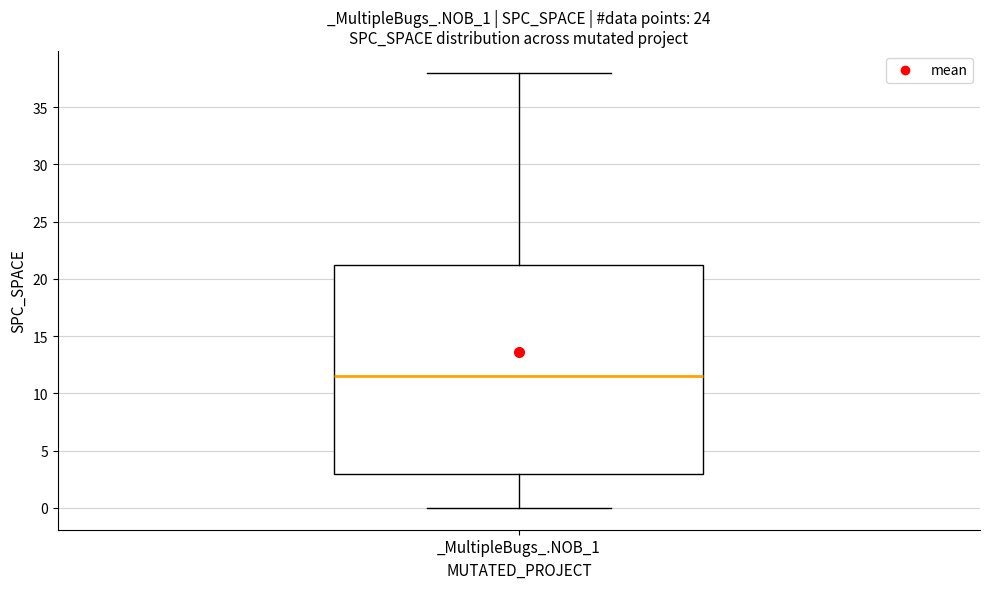

Read this box plot against the y-axis: the position of the median line, the range covered by the box, and the ends of both whiskers. The values are not printed on the chart, so give them approximately, as read against the axis.

median 11.5, box 3.0 to 21.5, whiskers 0.0 to 38.0